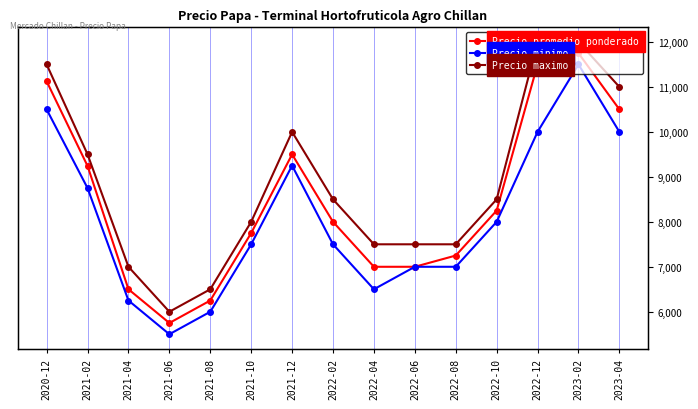

Reading left to right, list all the values displayed in this chart.

Precio promedio ponderado: 2020-12=11125	2021-02=9242	2021-04=6500	2021-06=5750	2021-08=6250	2021-10=7750	2021-12=9500	2022-02=8000	2022-04=7000	2022-06=7000	2022-08=7250	2022-10=8250	2022-12=11500	2023-02=11750	2023-04=10500
Precio minimo: 2020-12=10500	2021-02=8750	2021-04=6250	2021-06=5500	2021-08=6000	2021-10=7500	2021-12=9250	2022-02=7500	2022-04=6500	2022-06=7000	2022-08=7000	2022-10=8000	2022-12=10000	2023-02=11500	2023-04=10000
Precio maximo: 2020-12=11500	2021-02=9500	2021-04=7000	2021-06=6000	2021-08=6500	2021-10=8000	2021-12=10000	2022-02=8500	2022-04=7500	2022-06=7500	2022-08=7500	2022-10=8500	2022-12=12000	2023-02=12000	2023-04=11000